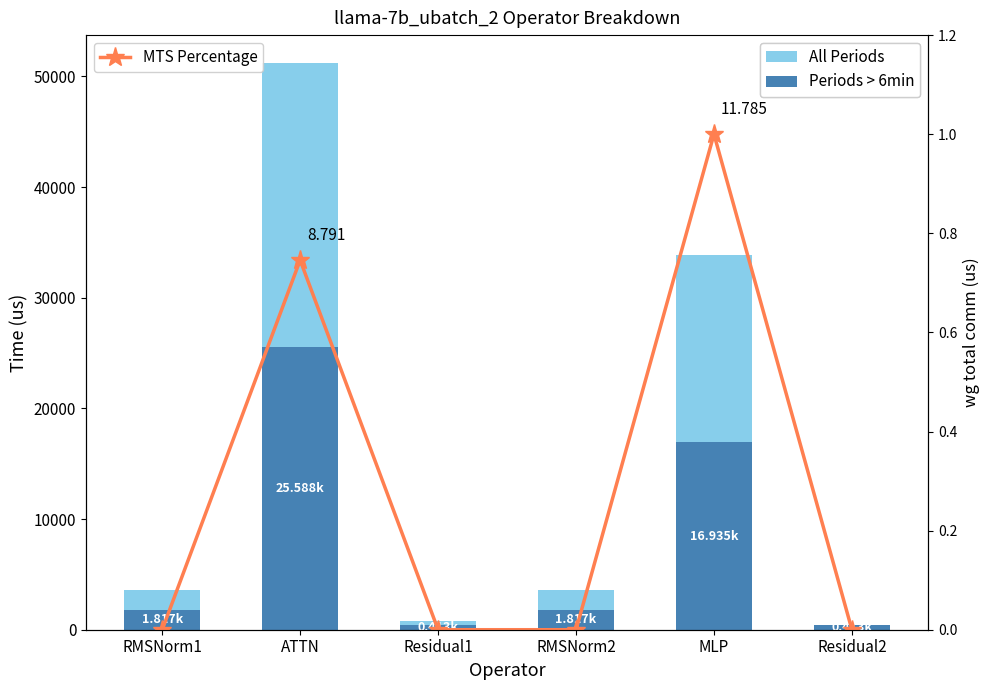

At which label does Periods > 6min reach its minimum?

Residual1